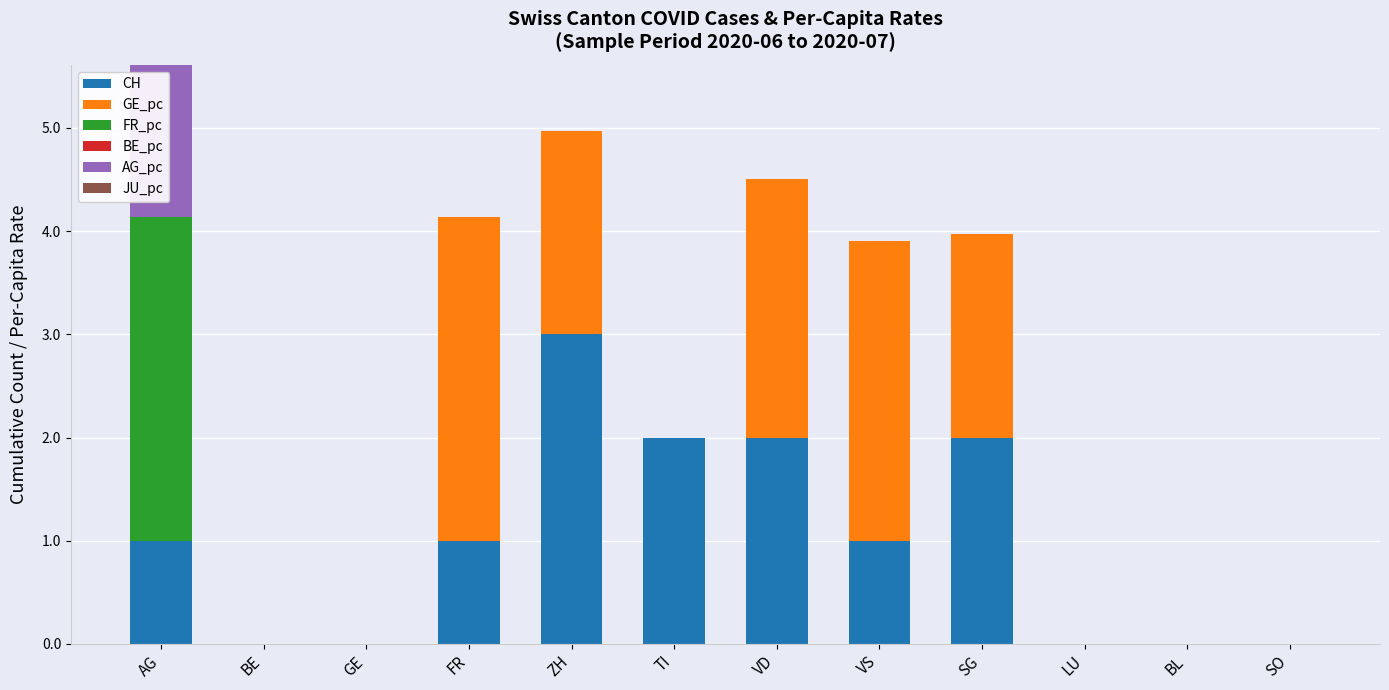

True or false: CH has a value of 1.2 at VD.

False